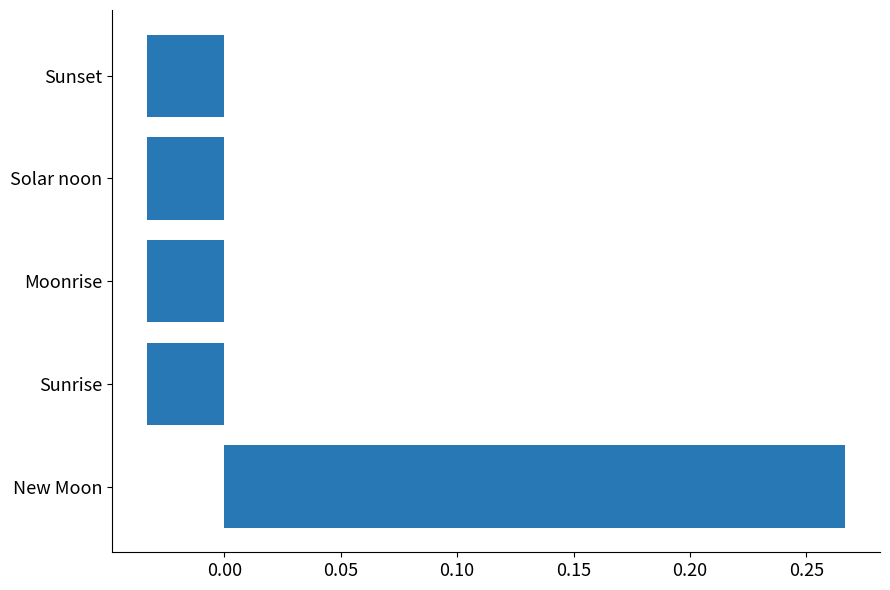

How many series are shown in this chart?

1